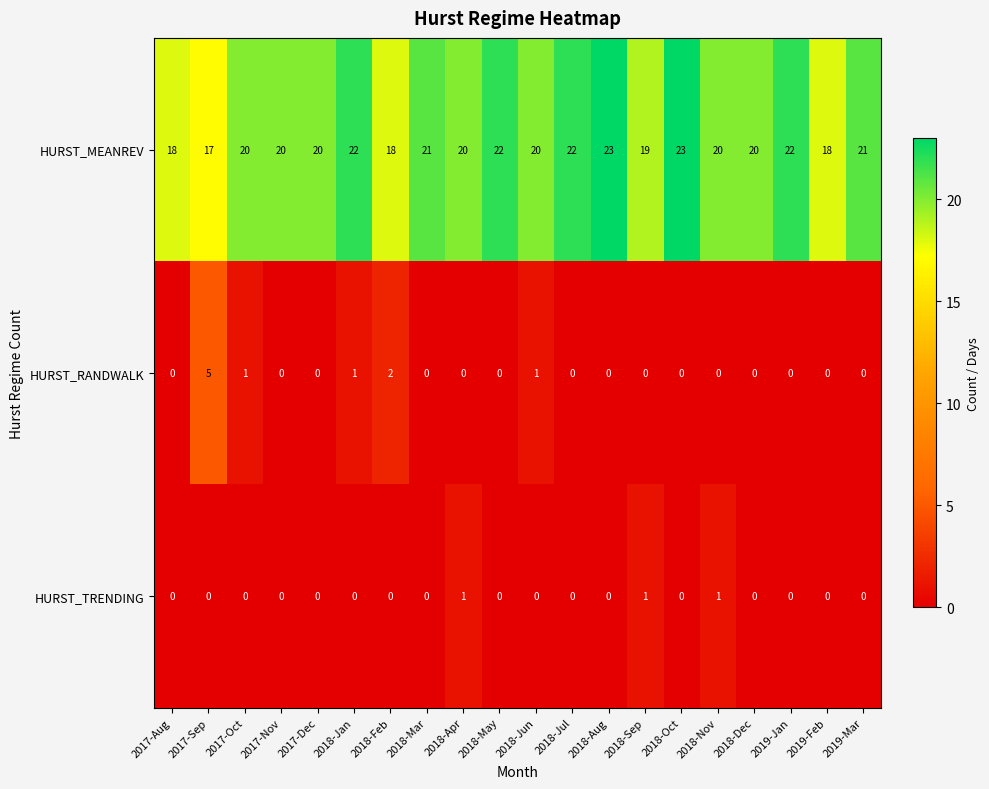

The HURST_RANDWALK series shows 0 at 2019-Mar. True or false?

True